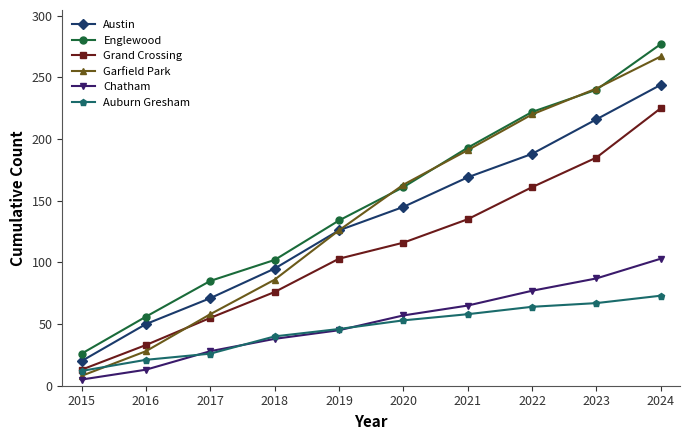

What are all the series names shown in the legend?

Austin, Englewood, Grand Crossing, Garfield Park, Chatham, Auburn Gresham